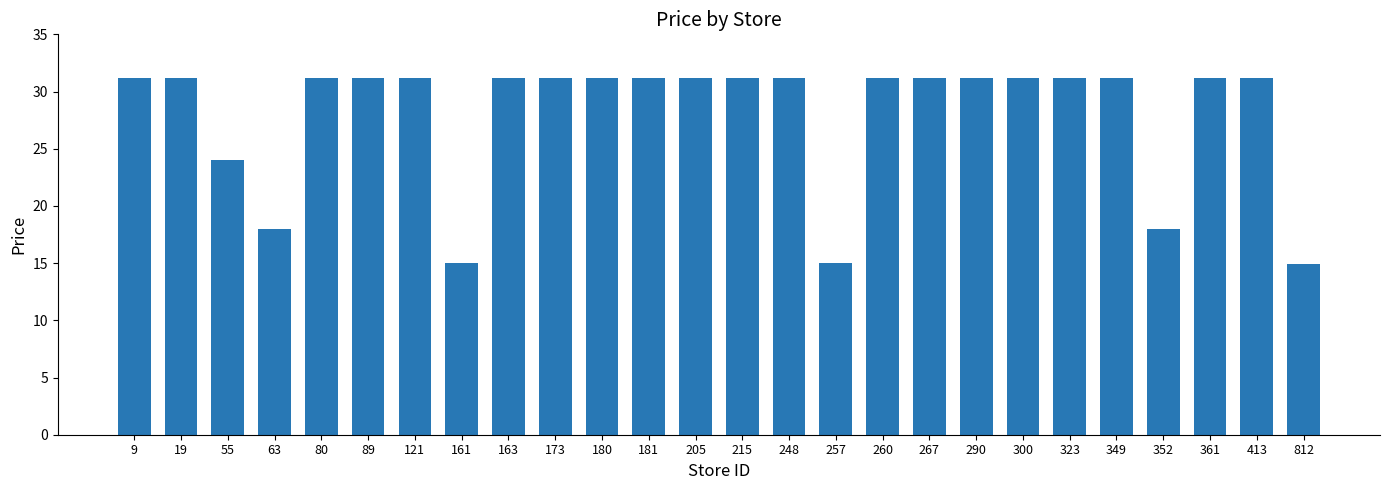

What is the minimum value shown in the chart?

14.9